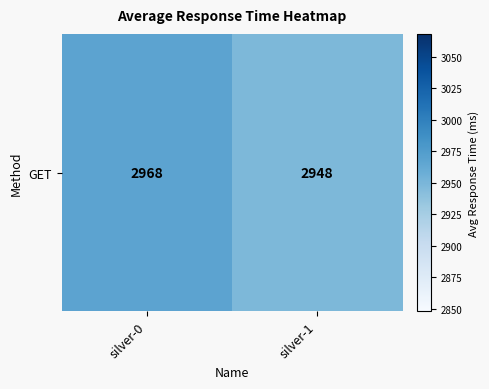

Approximately how many times larger is the value at silver-0 compared to silver-1?

1.0